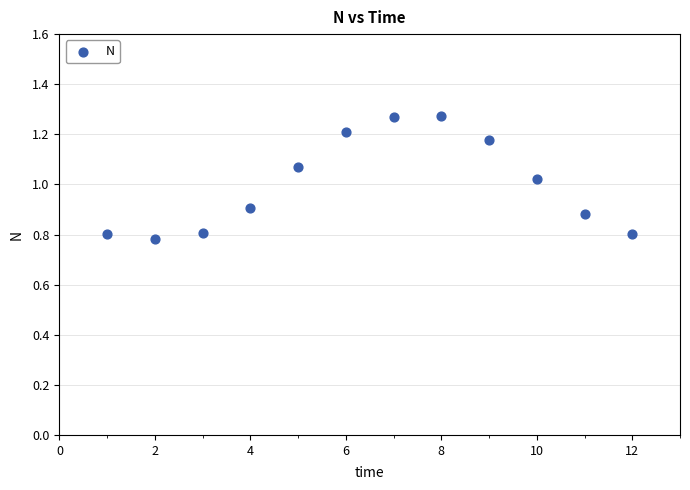

What is the range of X values (max minus min)?

11.0